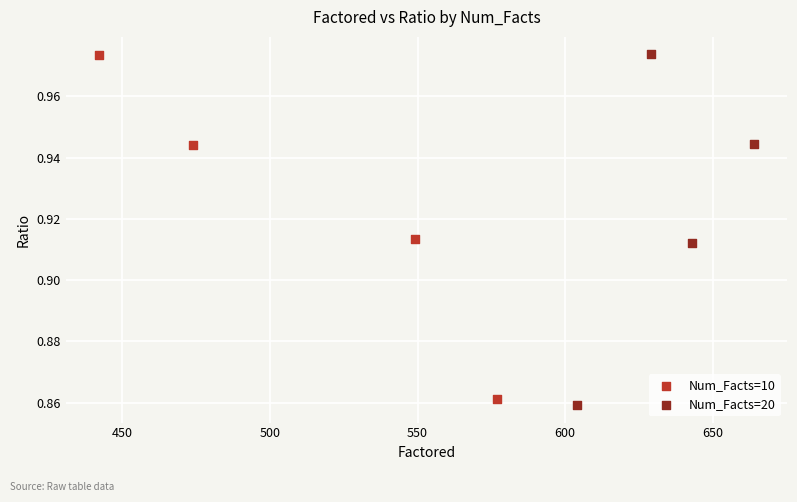

What are all the series names shown in the legend?

Num_Facts=10, Num_Facts=20